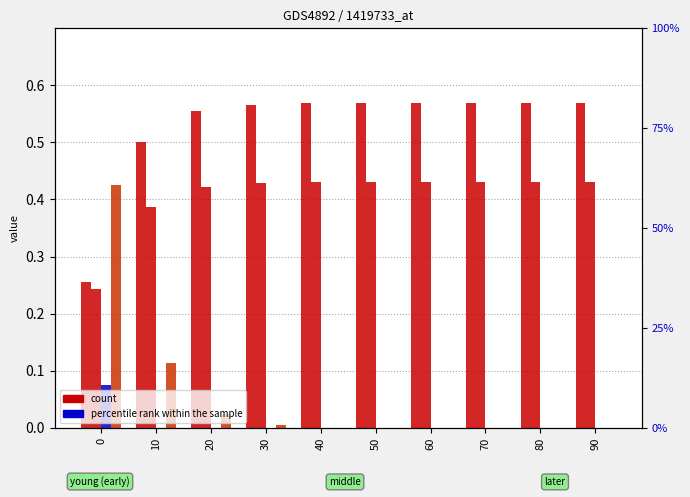

What is the maximum value for row_1?

0.6